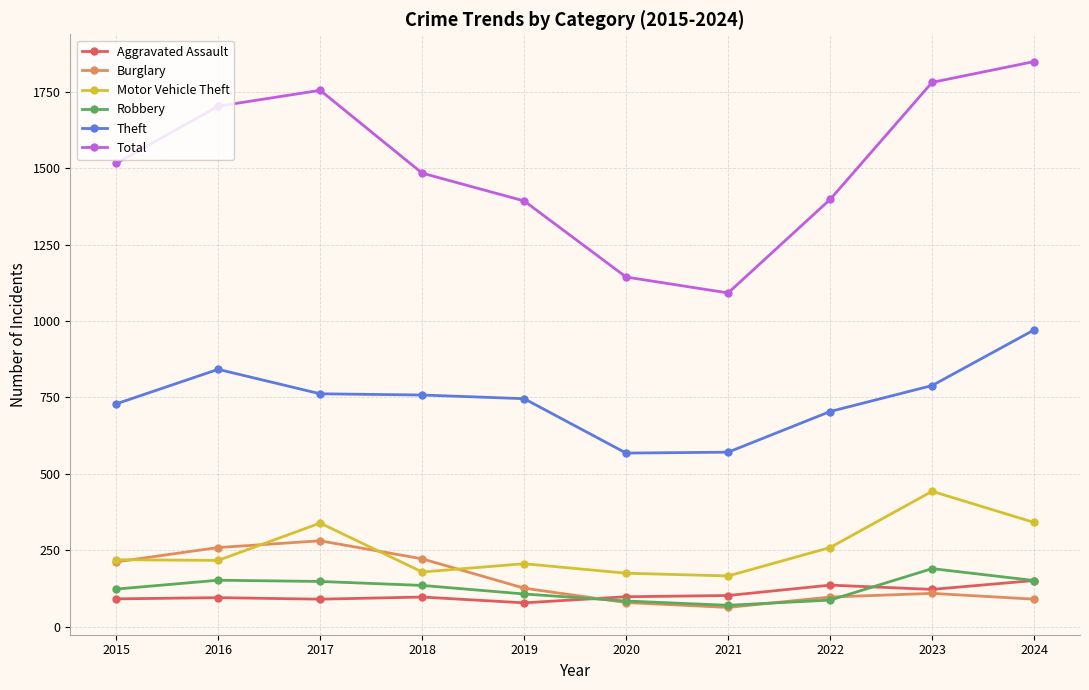

What is the total value across all series at 2022?

2681